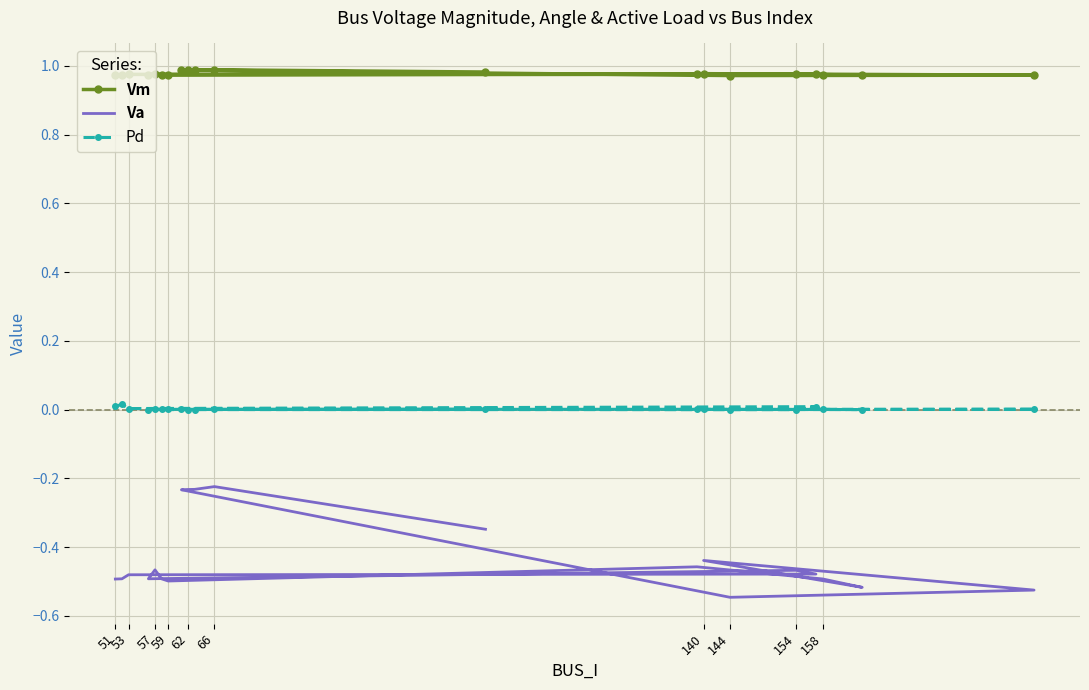

What position from the left is 59?

9